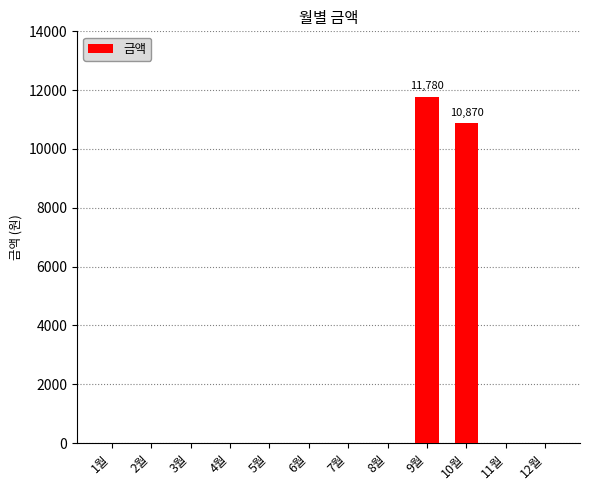

Between 7월 and 9월, which is larger?

9월